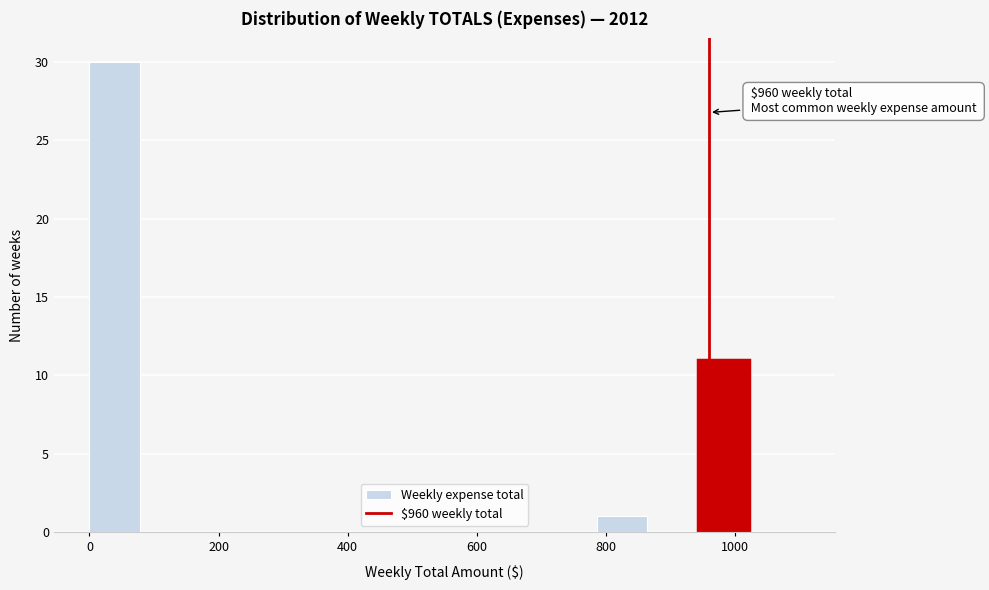

Read against the x-axis, roughly where is the centre of the tallest bar?

40